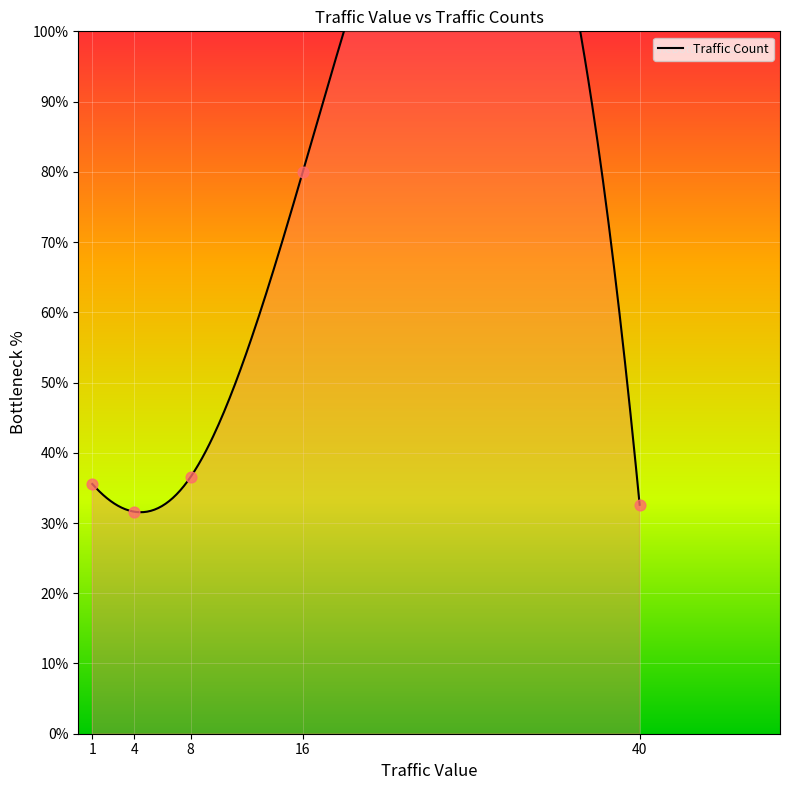

What is the ratio of the value at 1 to the value at 40?

1.1